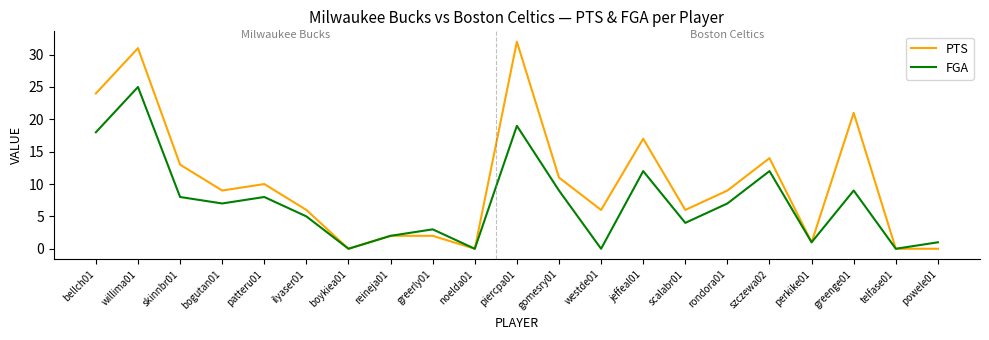

Which series changed the most between patteru01 and noelda01?

PTS